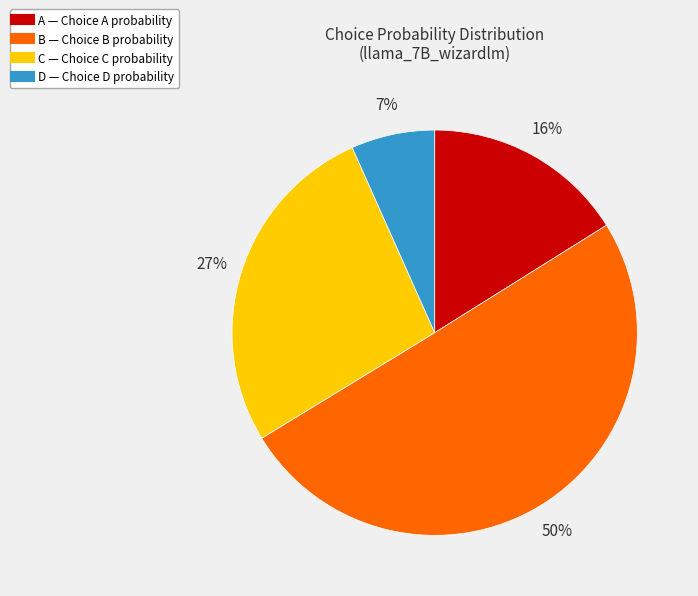

Is the sum of C and A greater than half?

No